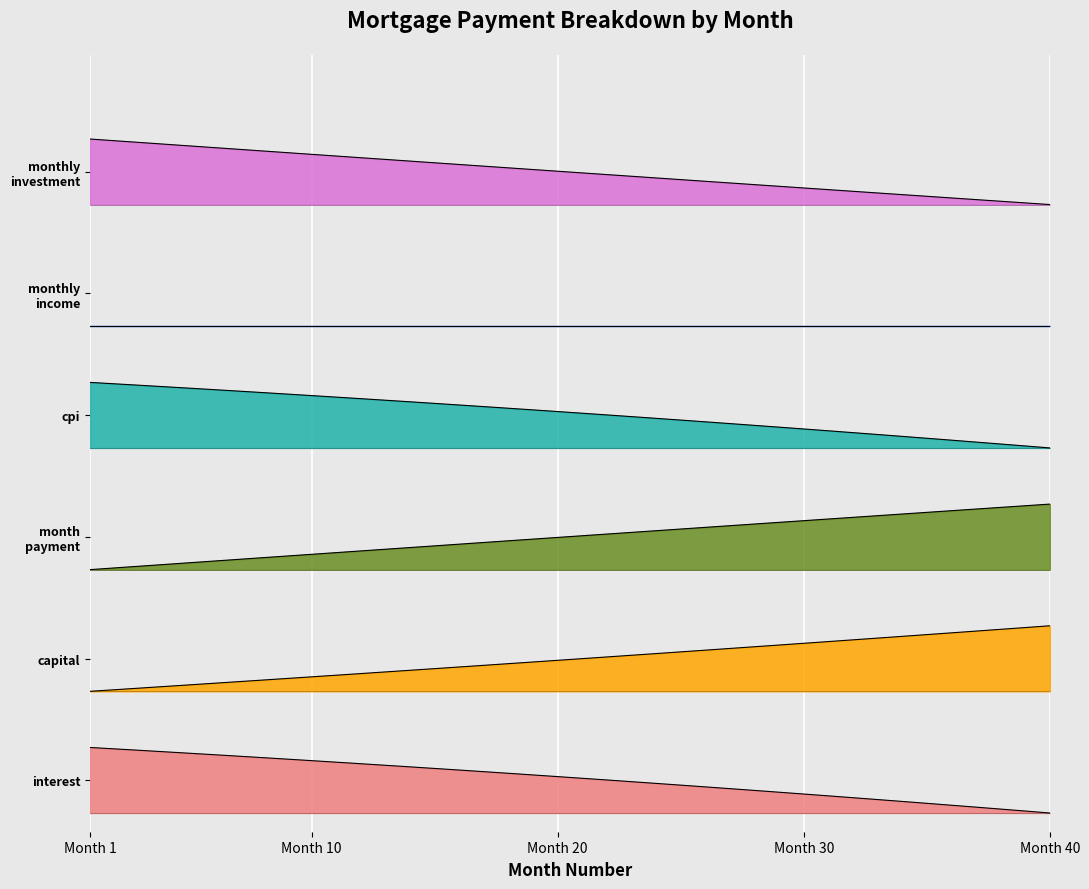

The interest series shows 1.0 at 11. True or false?

False